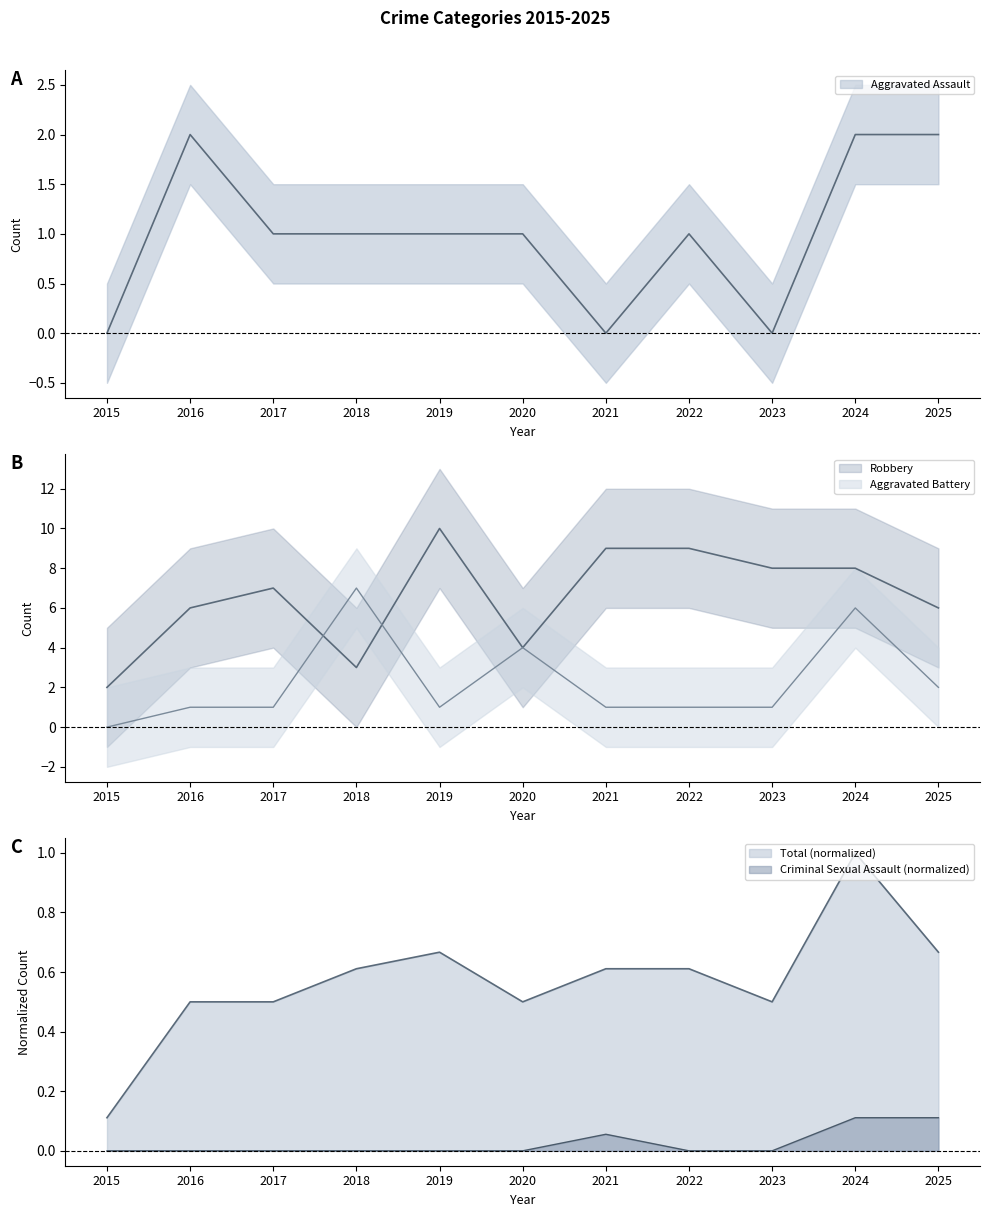

What is the value of the Total point at the 6th from the left?

0.5